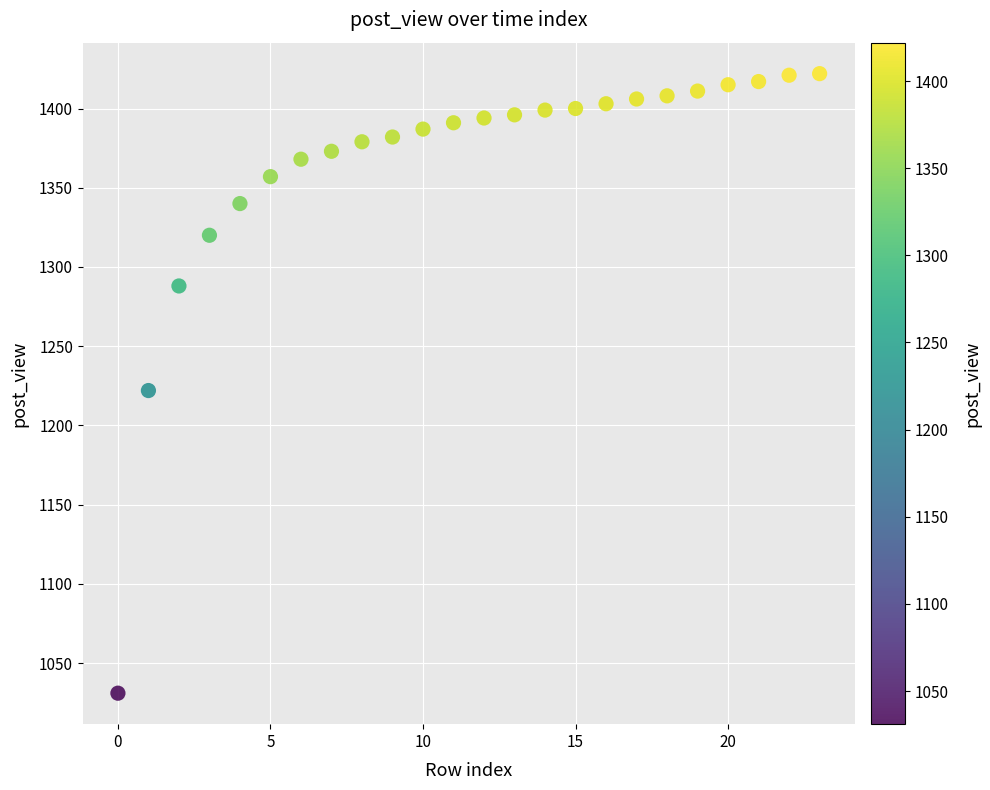

What is the range of Y values (max minus min)?

391